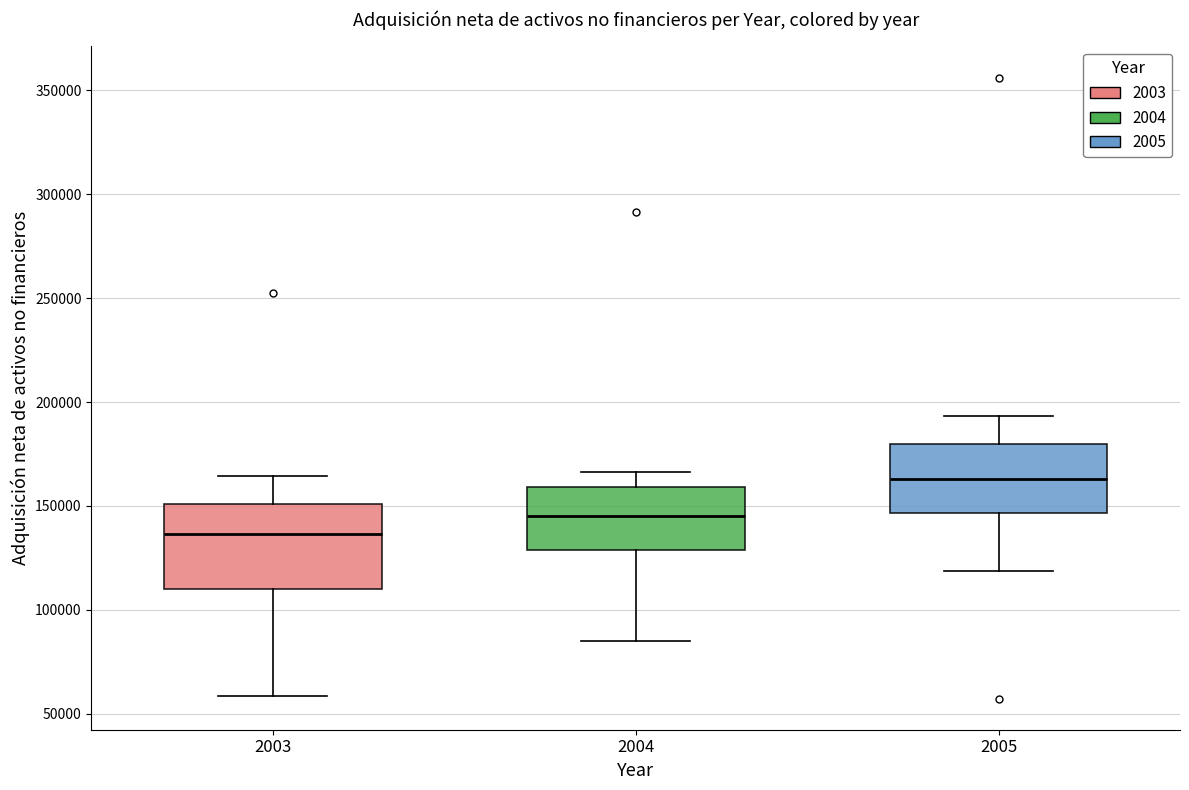

Comparing the boxes themselves (not the whiskers), which one is the tallest?

2003